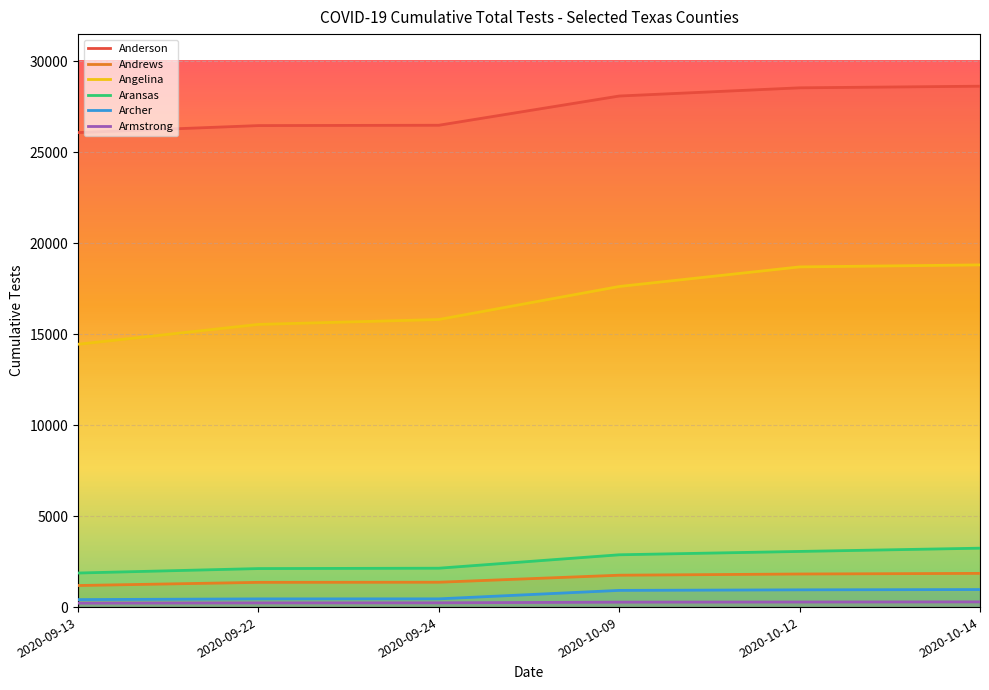

Where does the Archer series first go above 918?

2020-10-12